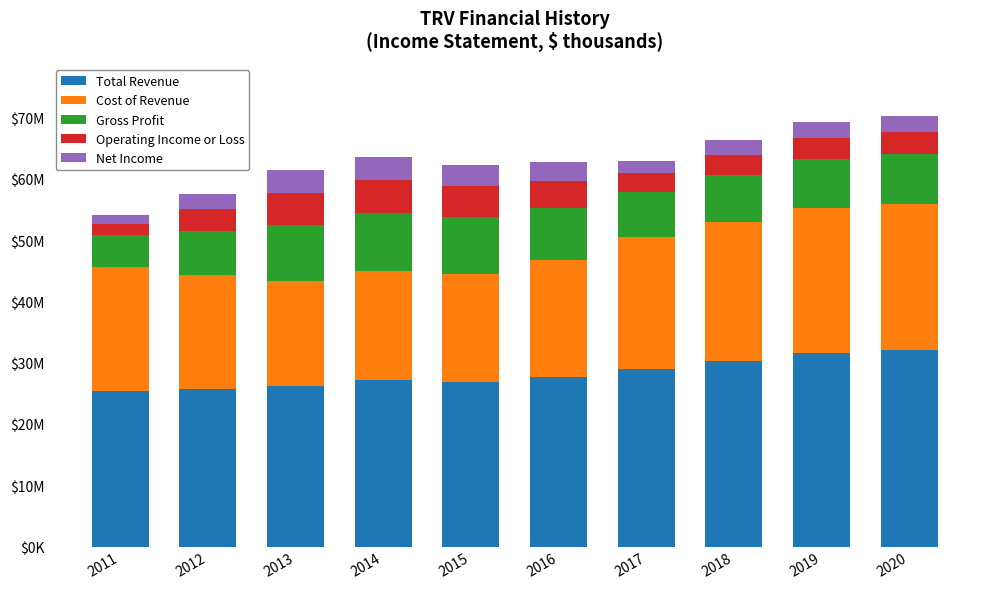

What are all the series names shown in the legend?

Total Revenue, Cost of Revenue, Gross Profit, Operating Income or Loss, Net Income